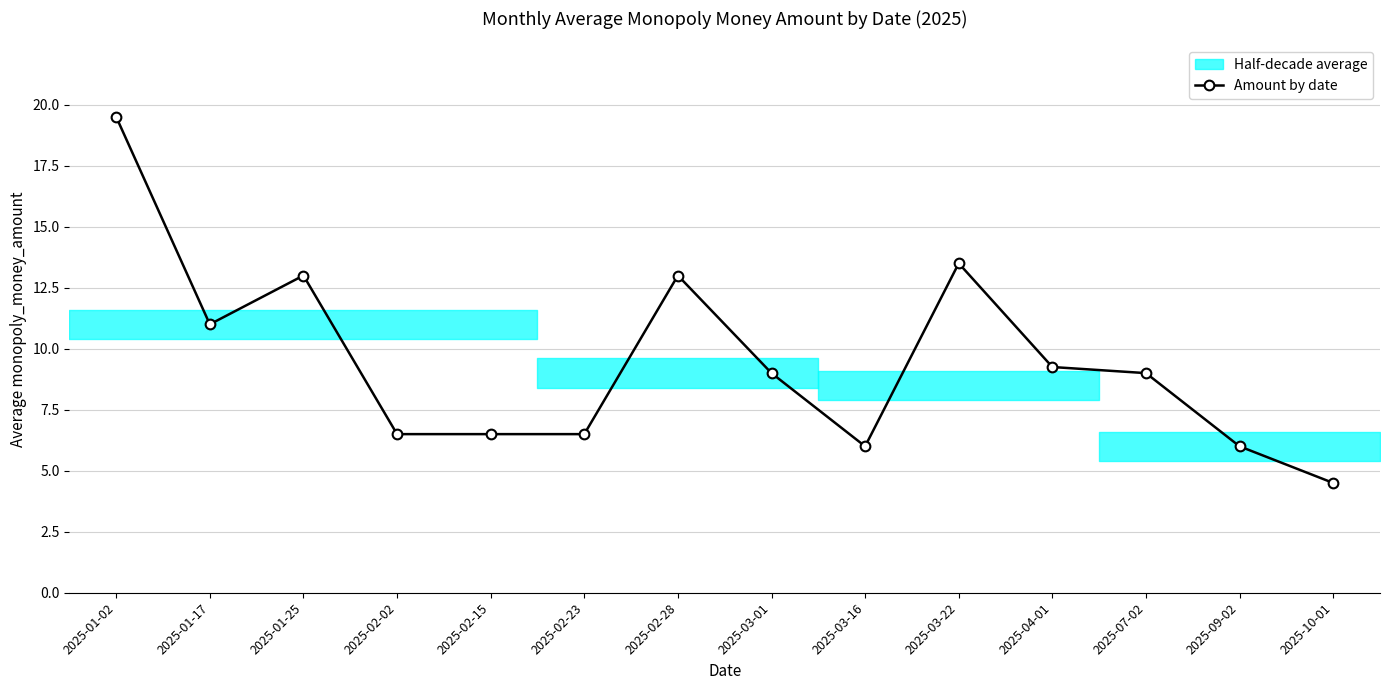

List the labels in order of value, largest first.

2025-01-02, 2025-03-22, 2025-01-25, 2025-02-28, 2025-01-17, 2025-04-01, 2025-03-01, 2025-07-02, 2025-02-02, 2025-02-15, 2025-02-23, 2025-03-16, 2025-09-02, 2025-10-01